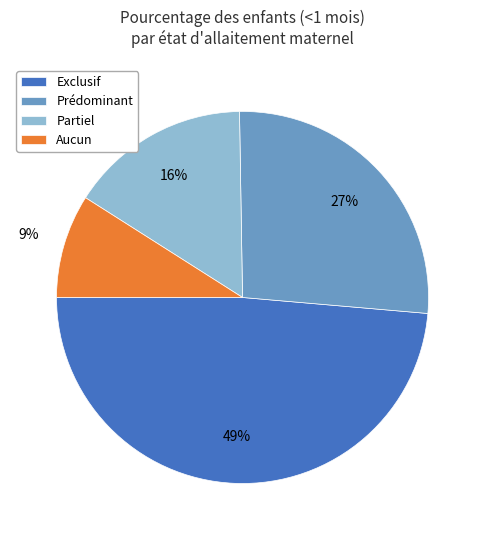

To the nearest percent, what portion does Exclusif represent?

49%